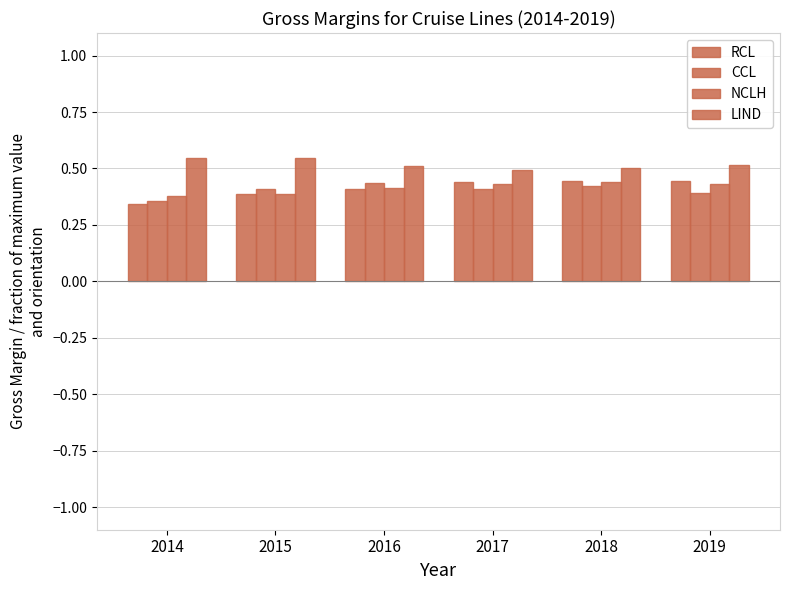

Between 2017 and 2018, which is larger?

2018